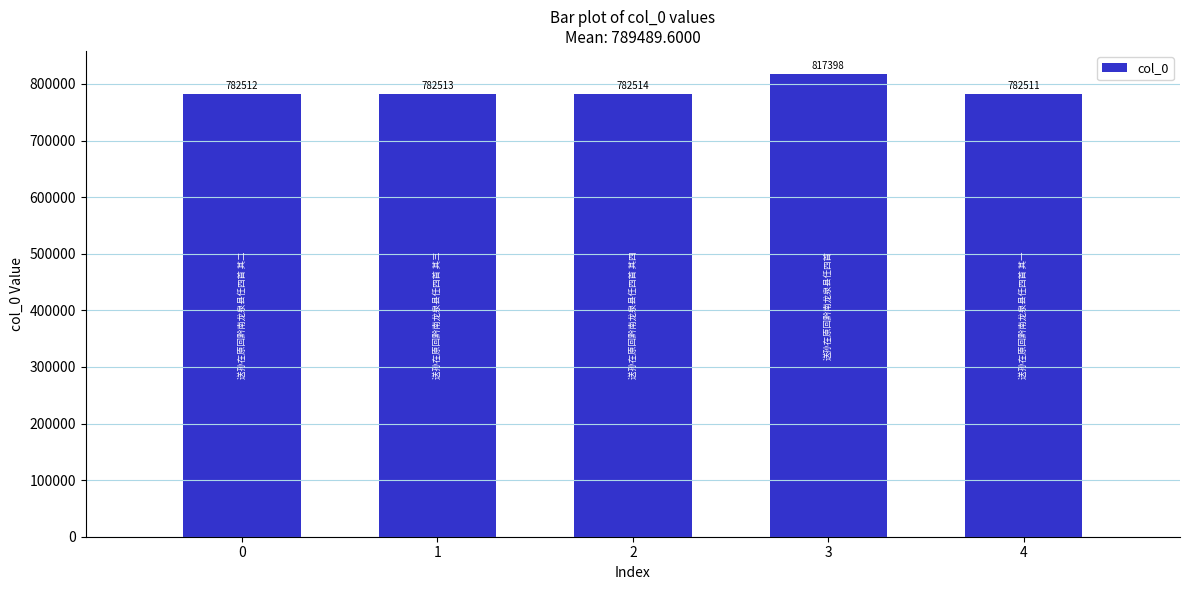

Does the chart contain stacked bars?

No